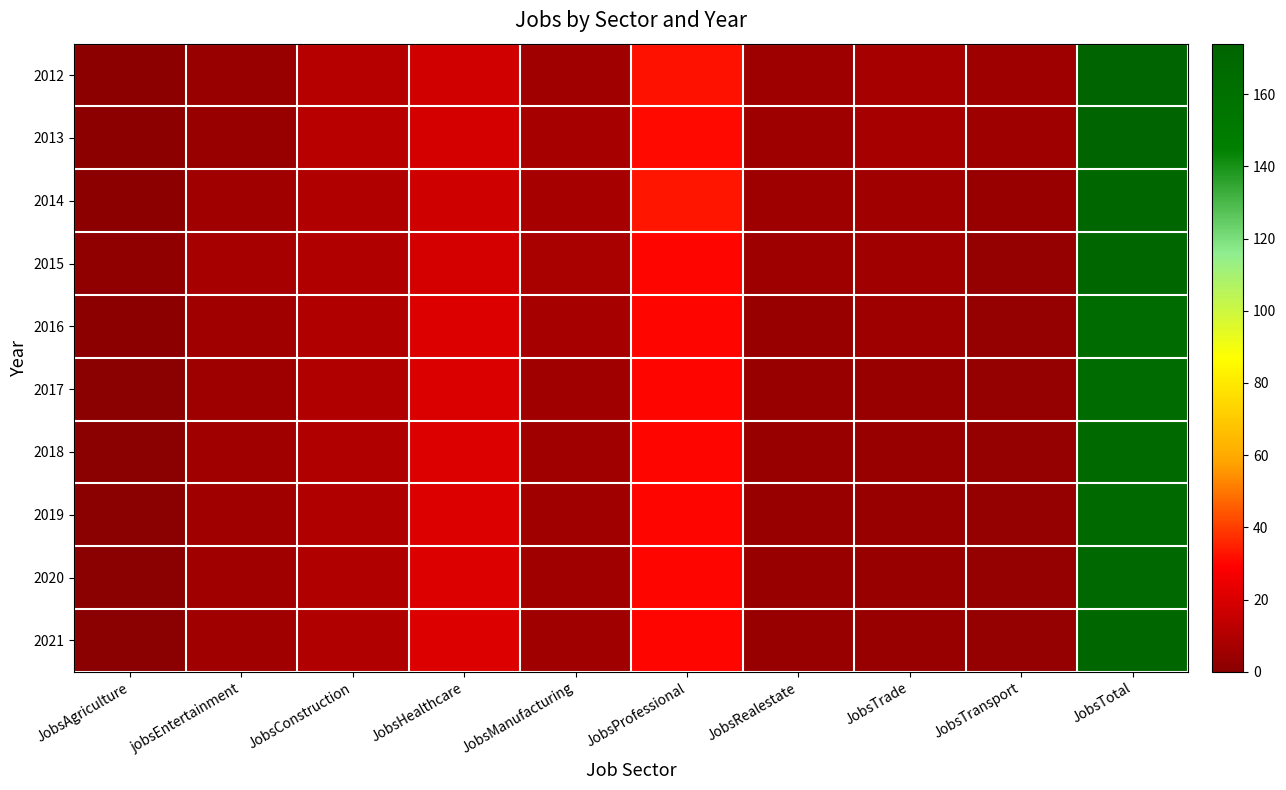

At which category is the sum across all series the highest?

JobsTotal